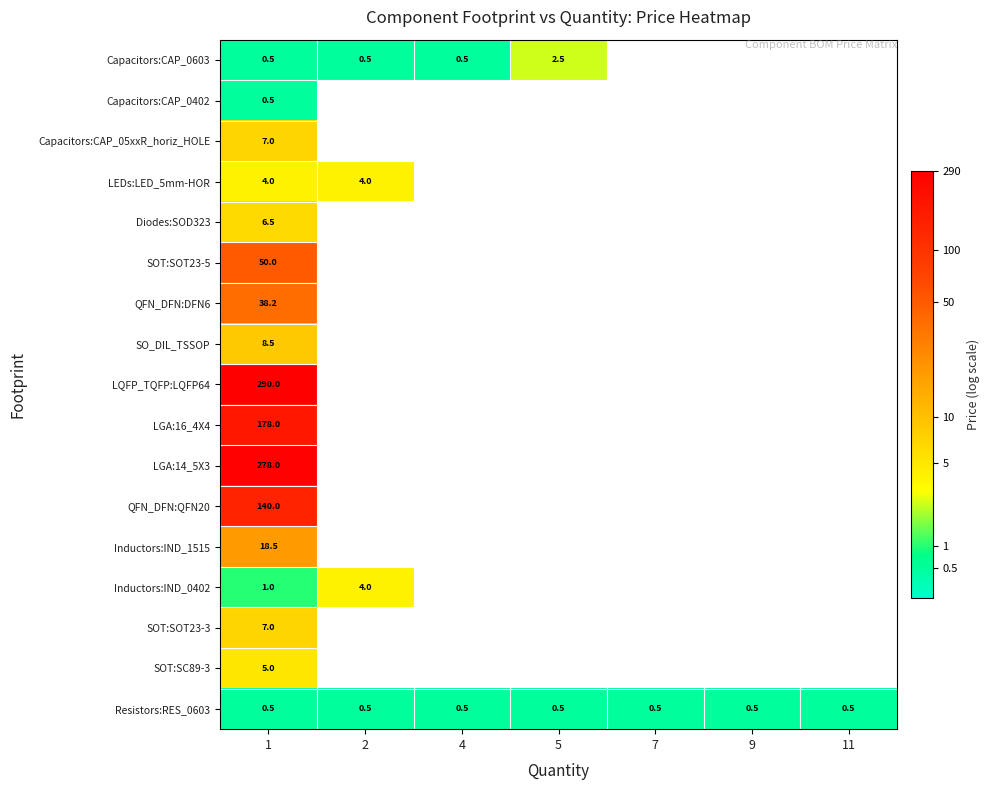

List the labels in order of Capacitors:CAP_0603 value, smallest first.

1, 2, 4, 5, 7, 9, 11